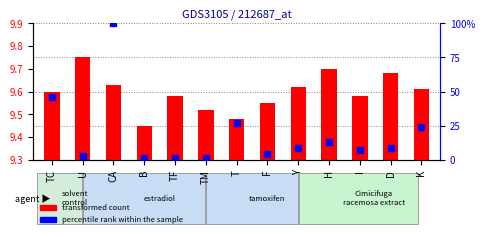

Which series contains the highest Y value?

percentile rank within the sample